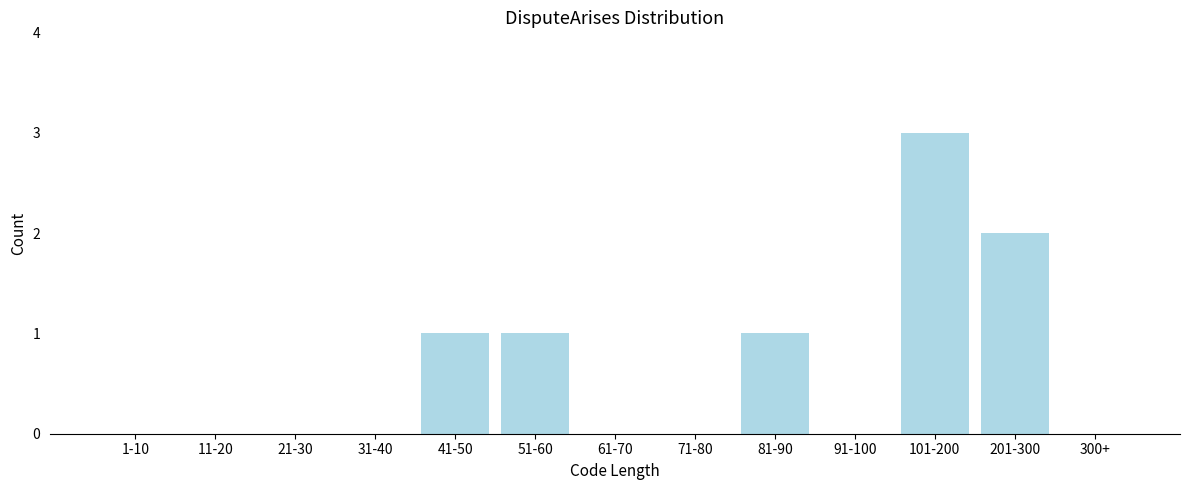

Reading left to right, extract all data points from this chart.

1-10=0	11-20=0	21-30=0	31-40=0	41-50=1	51-60=1	61-70=0	71-80=0	81-90=1	91-100=0	101-200=3	201-300=2	300+=0